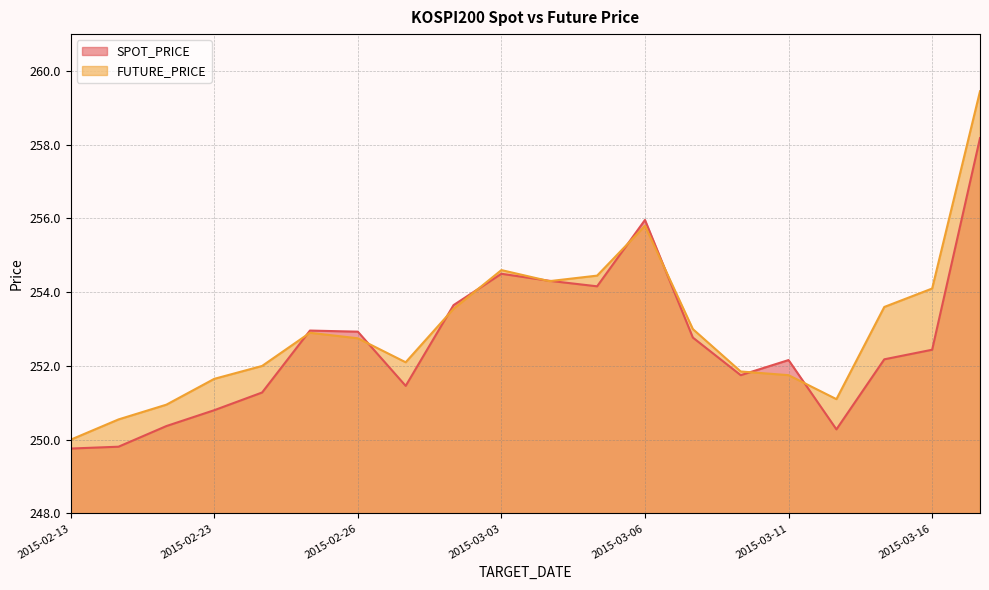

At 2015-03-16, list the series in order from largest to smallest.

FUTURE_PRICE, SPOT_PRICE